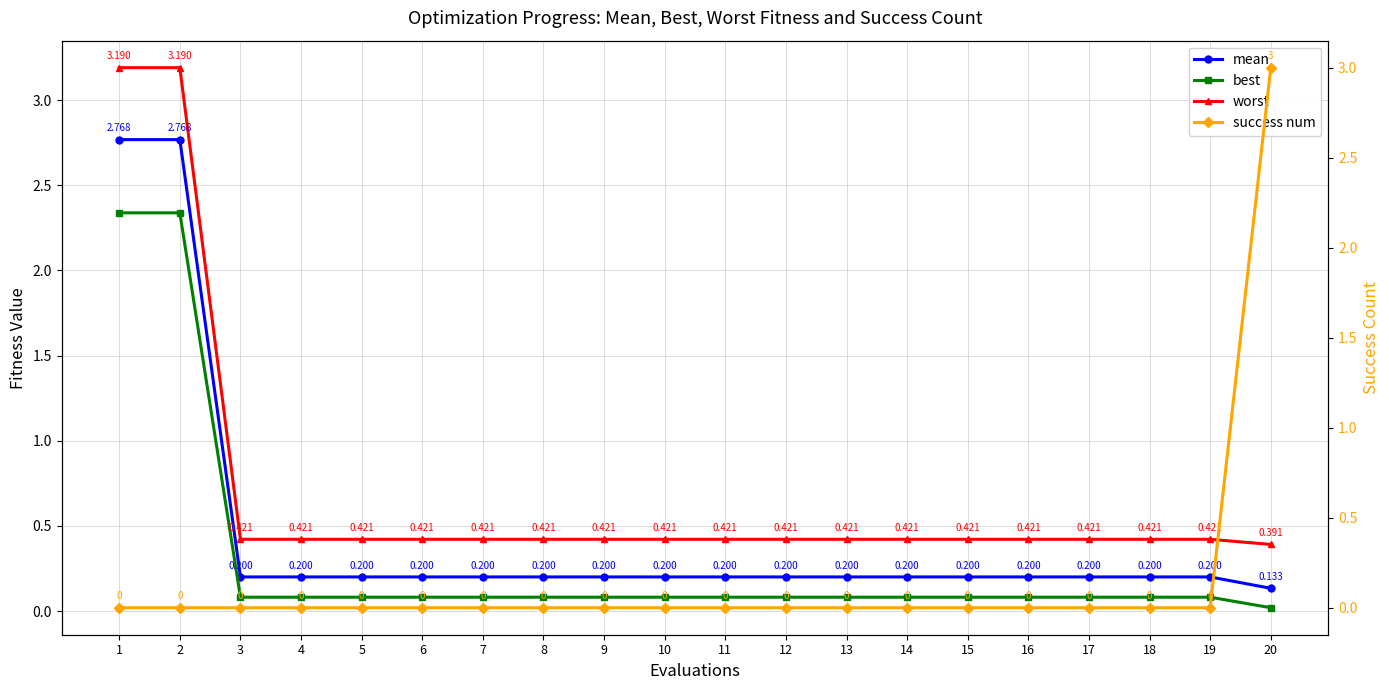

Which series ends up on top after the final intersection of best and success num?

success num